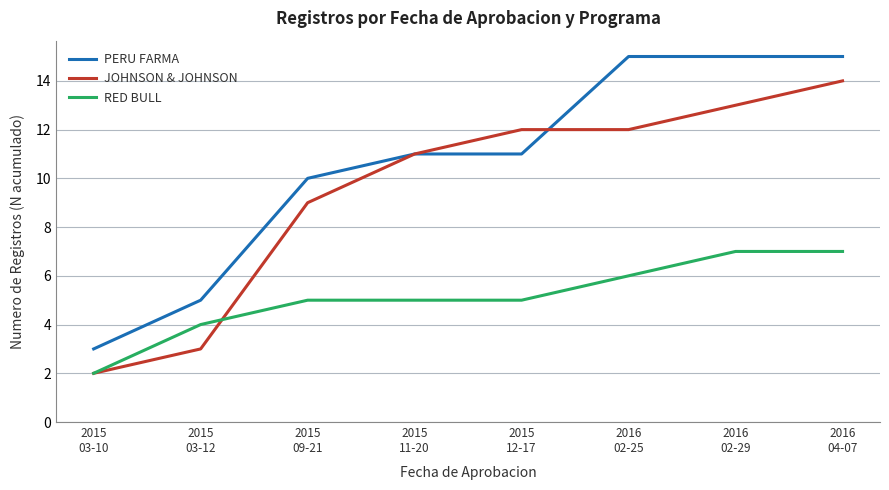

True or false: JOHNSON & JOHNSON has a value of 5 at 2015
12-17.

False